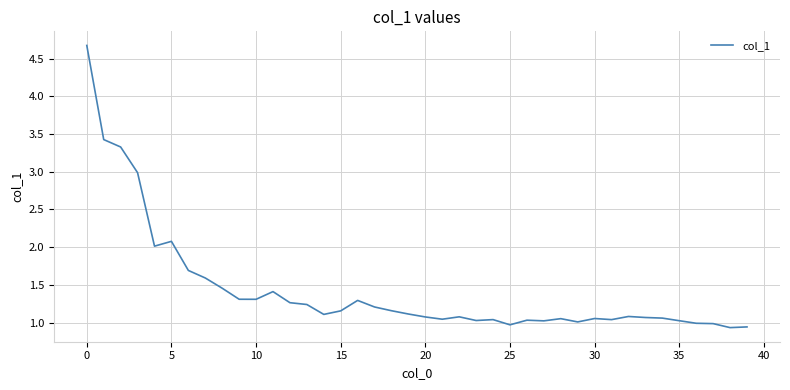

What is the difference between the maximum and minimum values?

3.7